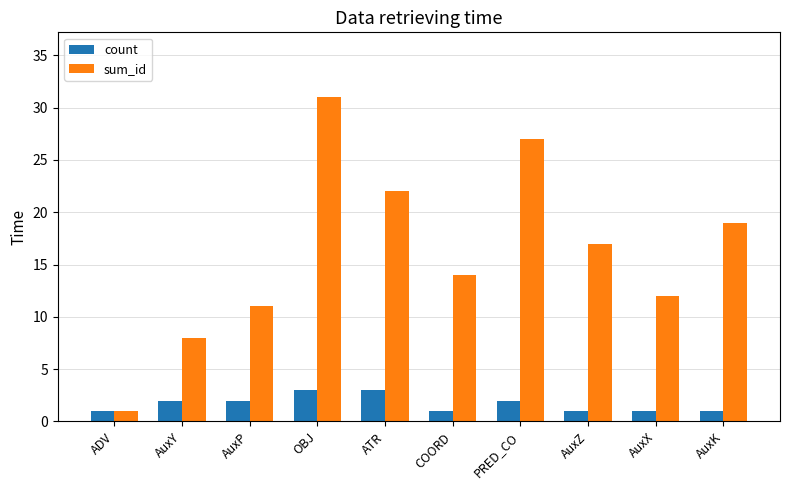

Reading left to right, what are all the values shown in this chart?

count: ADV=1	AuxY=2	AuxP=2	OBJ=3	ATR=3	COORD=1	PRED_CO=2	AuxZ=1	AuxX=1	AuxK=1
sum_id: ADV=1	AuxY=8	AuxP=11	OBJ=31	ATR=22	COORD=14	PRED_CO=27	AuxZ=17	AuxX=12	AuxK=19